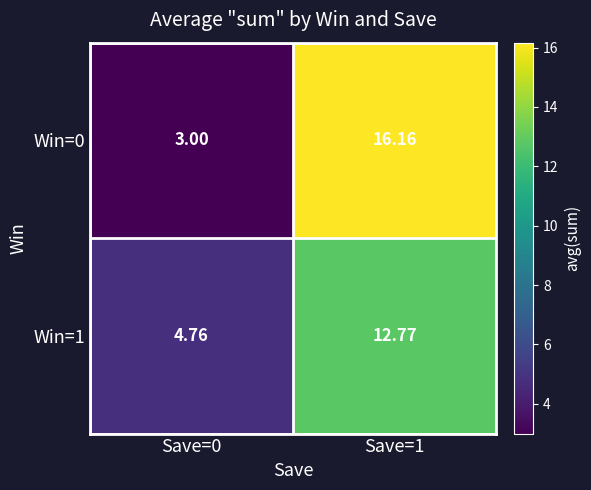

What is the smallest value displayed?

3.0